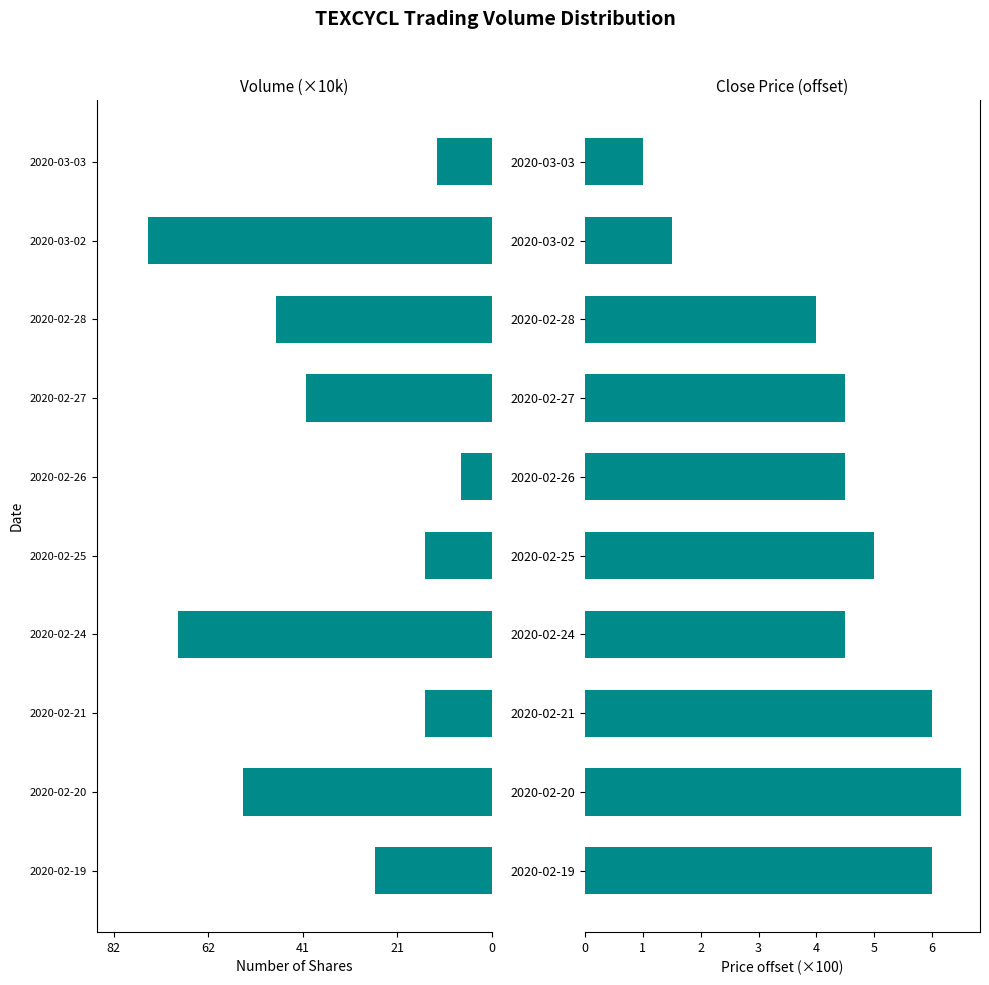

How many groups of bars are there?

10